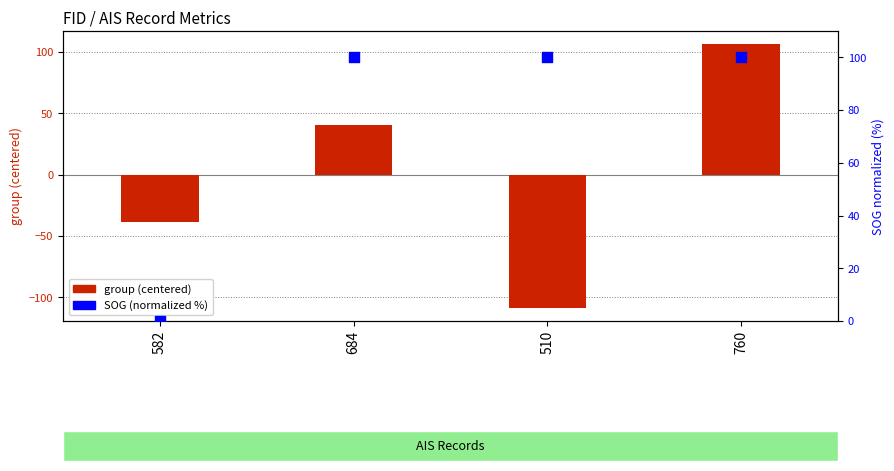

What is the total value across all series at 510?

-8.5